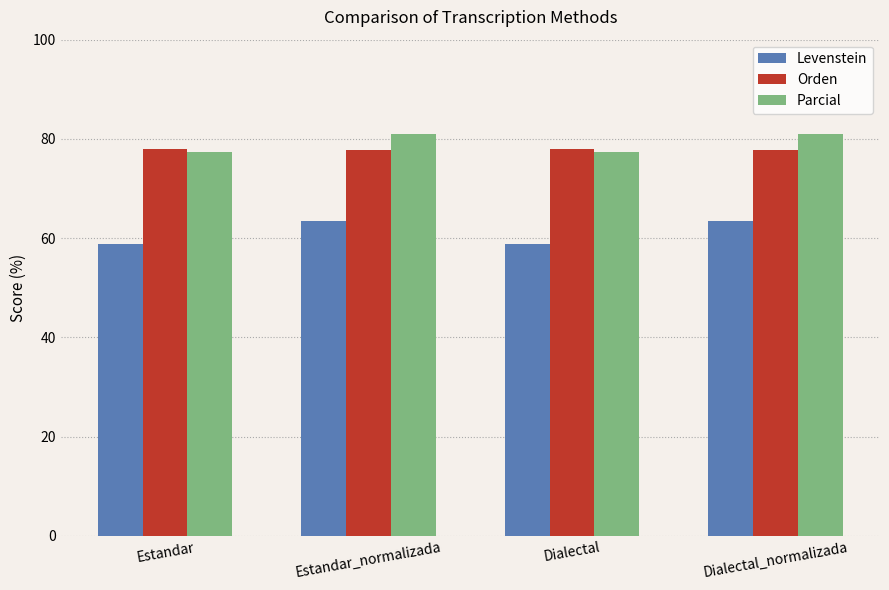

How many Parcial values are between 77 and 80?

2